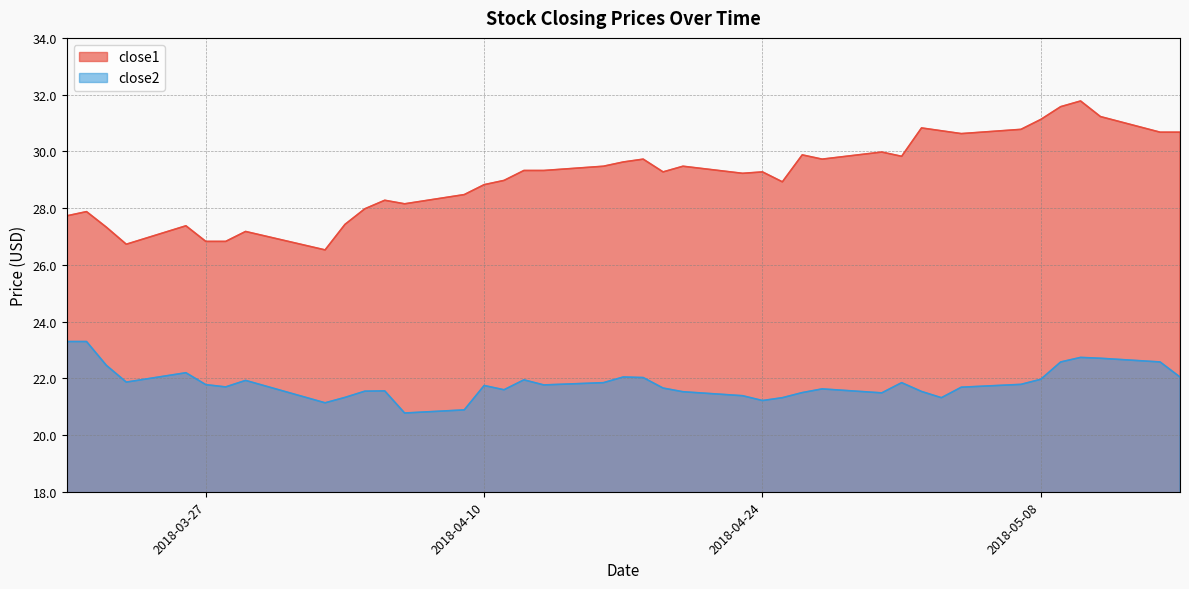

How many interior local valleys does the close1 series have?

9